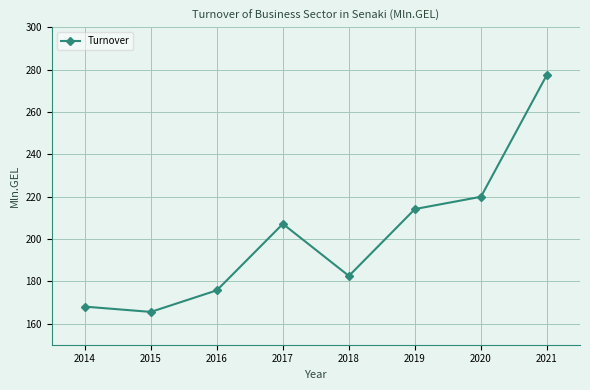

Reading right to left, list all the values displayed in this chart.

2021=277.6	2020=219.9	2019=214.1	2018=182.5	2017=207.1	2016=175.7	2015=165.5	2014=168.0